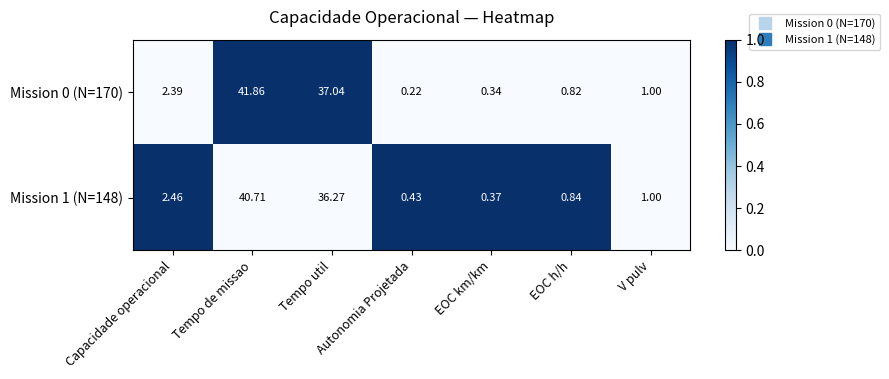

At which label is Mission 0 (N=170) closest to 21?

Tempo util